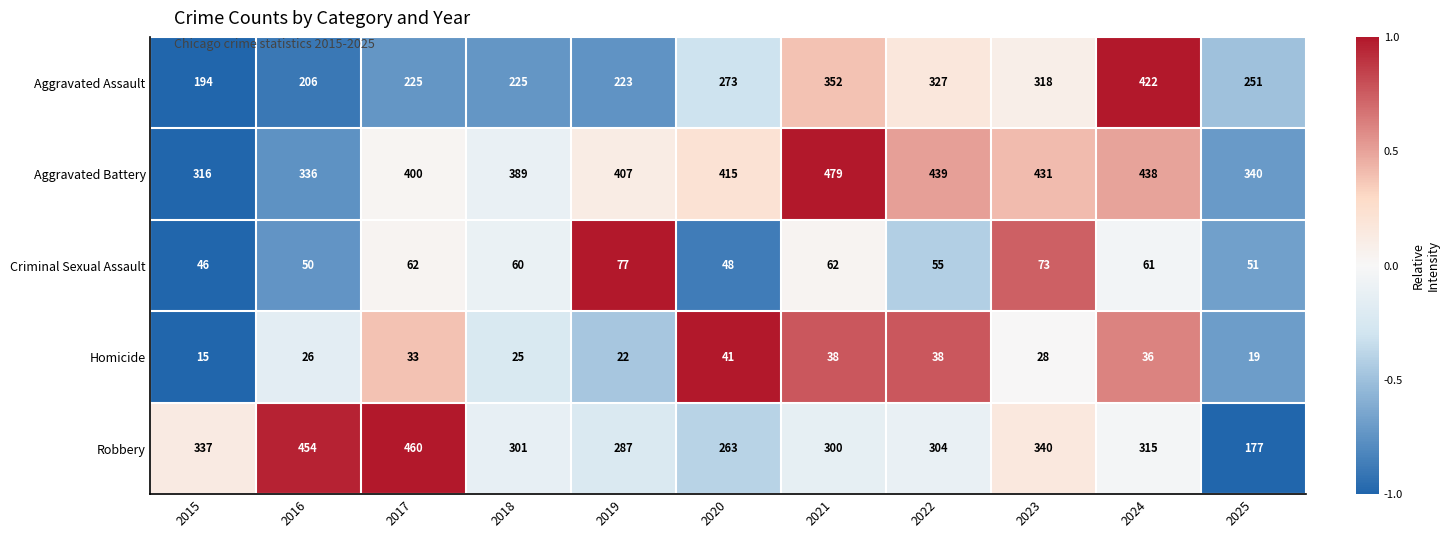

List the series in order of their peak value, lowest first.

Homicide, Criminal Sexual Assault, Aggravated Assault, Robbery, Aggravated Battery